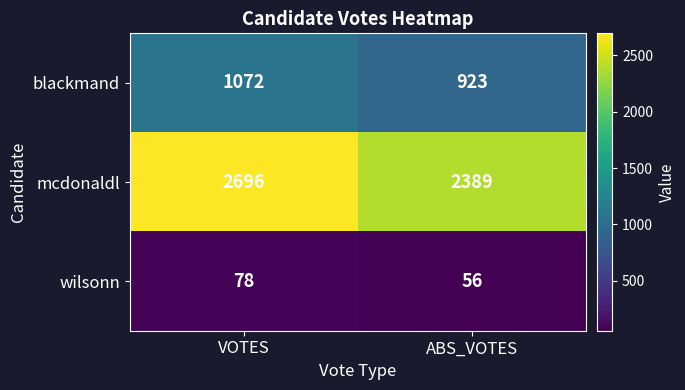

Which series has the widest spread of values?

mcdonaldl